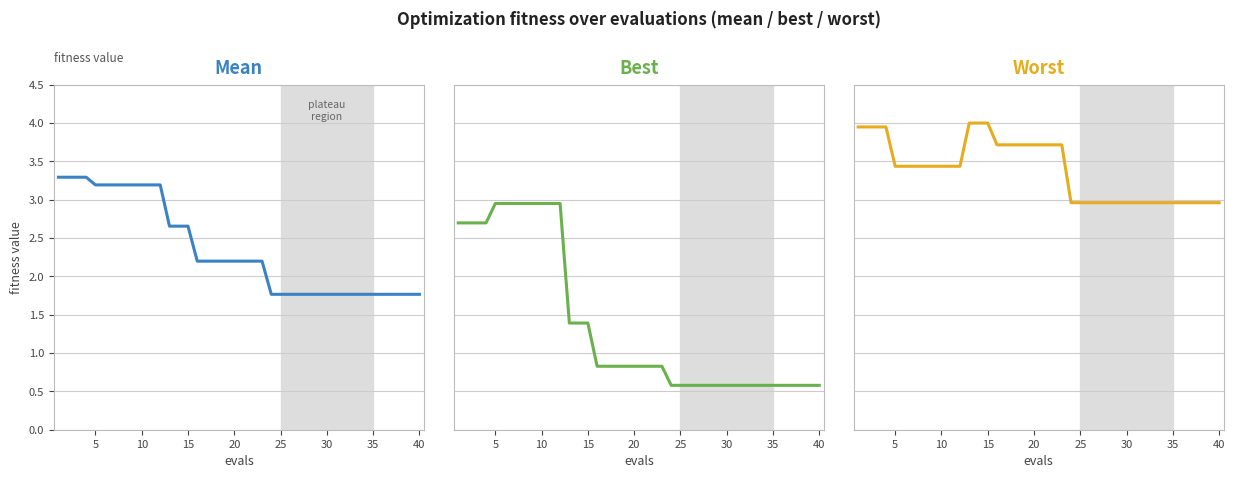

True or false: worst and mean intersect in this chart.

False